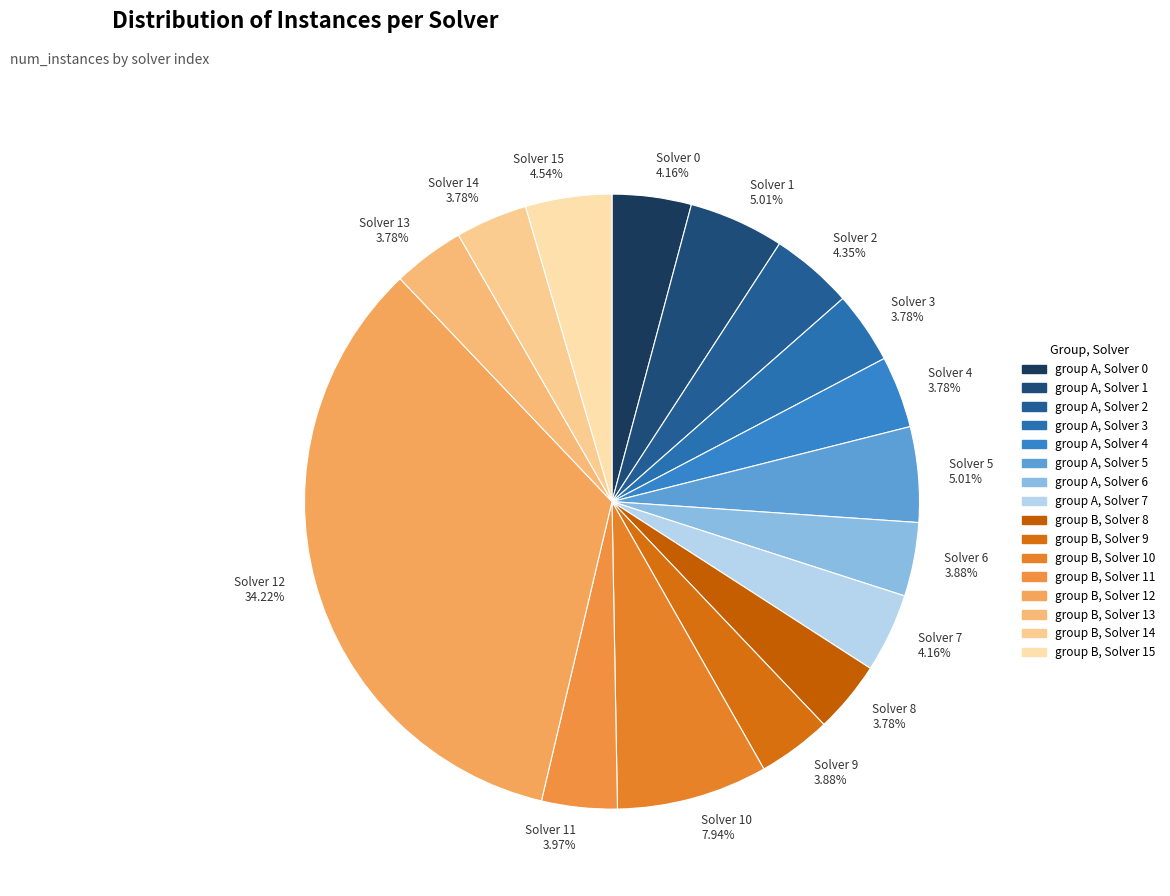

What is the largest slice in the pie chart?

Solver 12